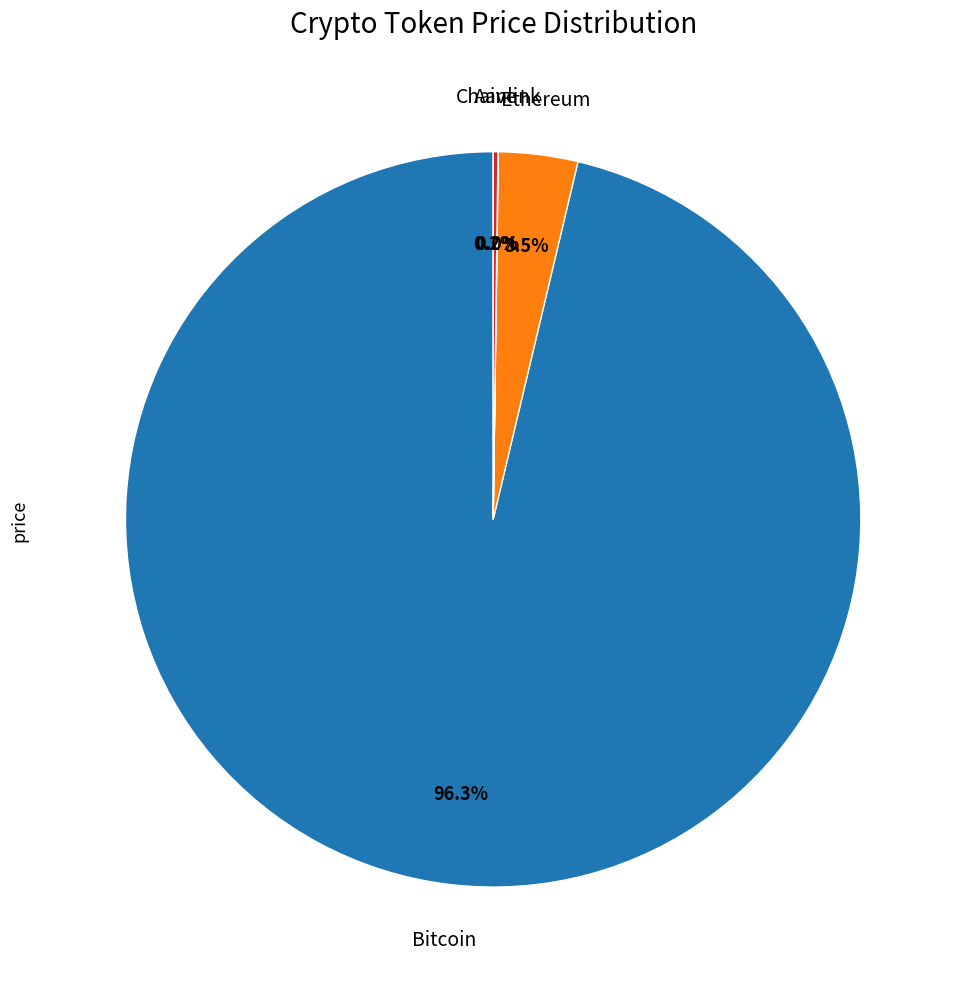

Does any single category account for the majority?

Yes